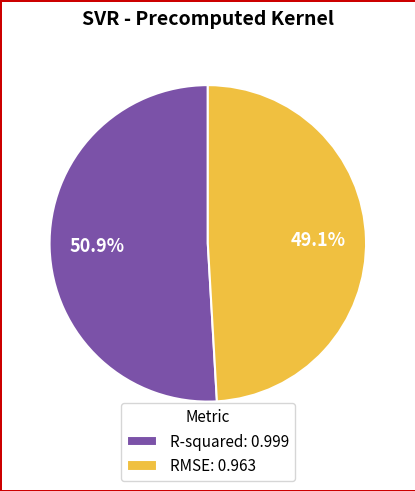

Which slice is the largest?

R-squared